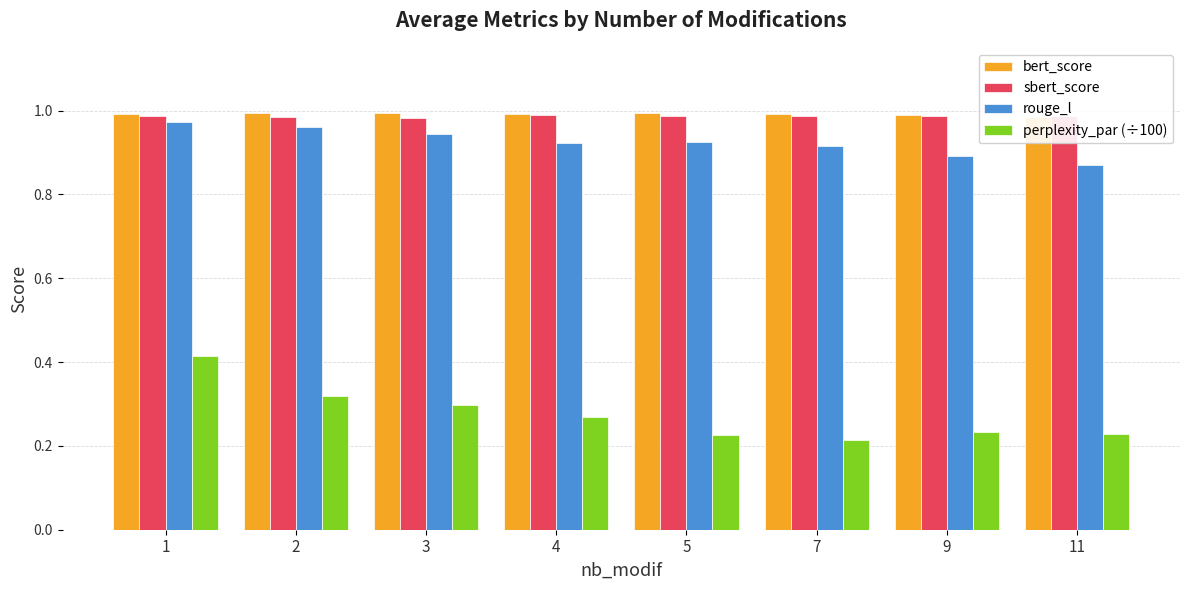

Between 3 and 2, which is larger?

2